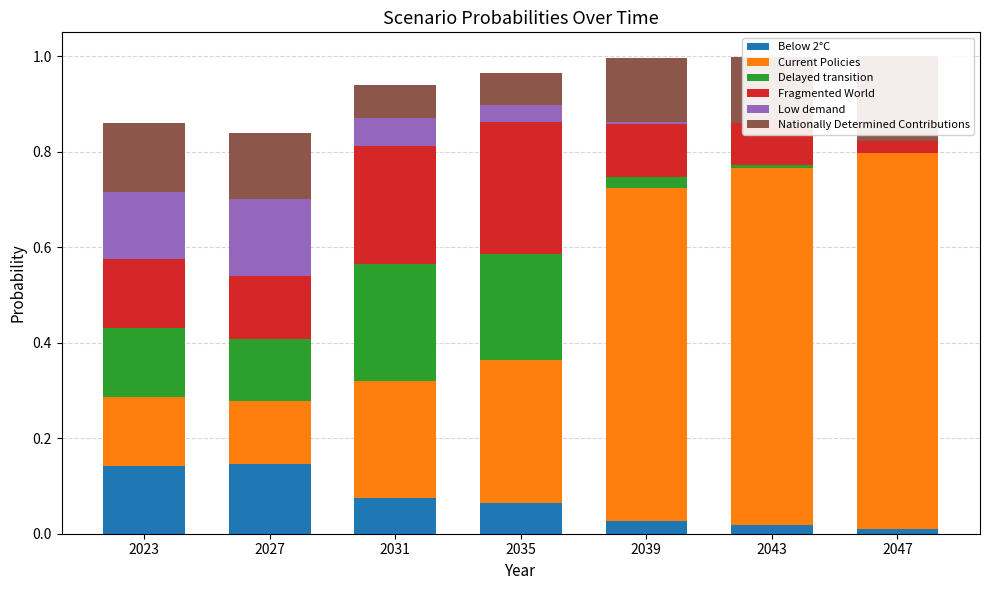

What is the sum of all Nationally Determined Contributions values?

0.9